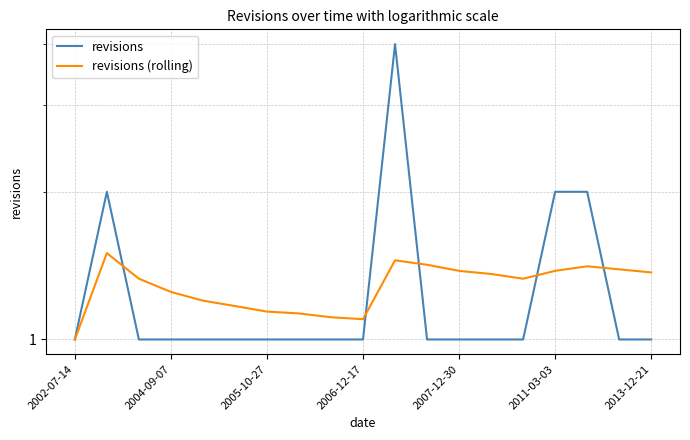

Which has a higher value, 2002-07-14 or 2007-12-30?

2002-07-14